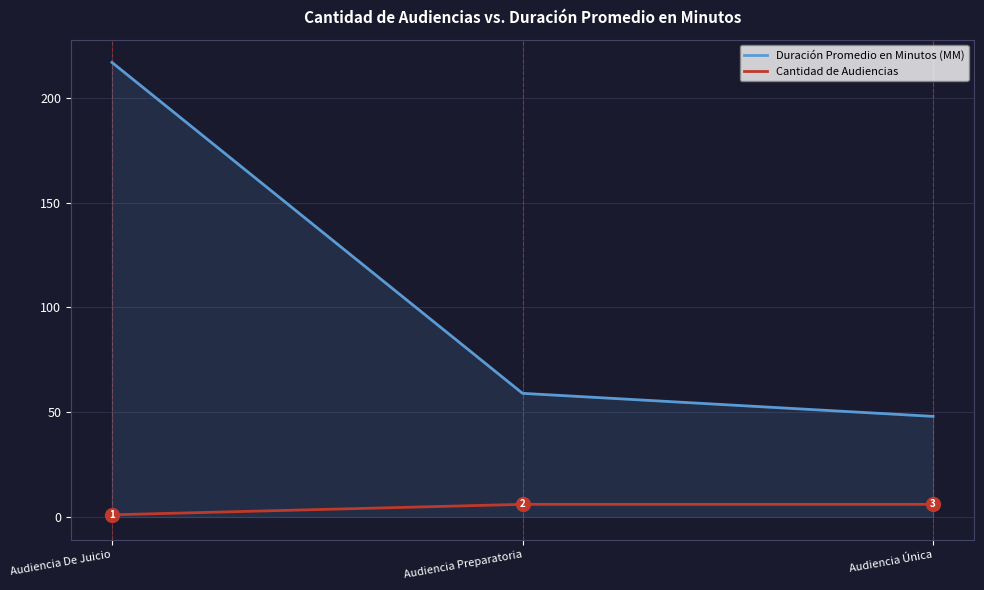

At how many categories does at least one series exceed 127?

1